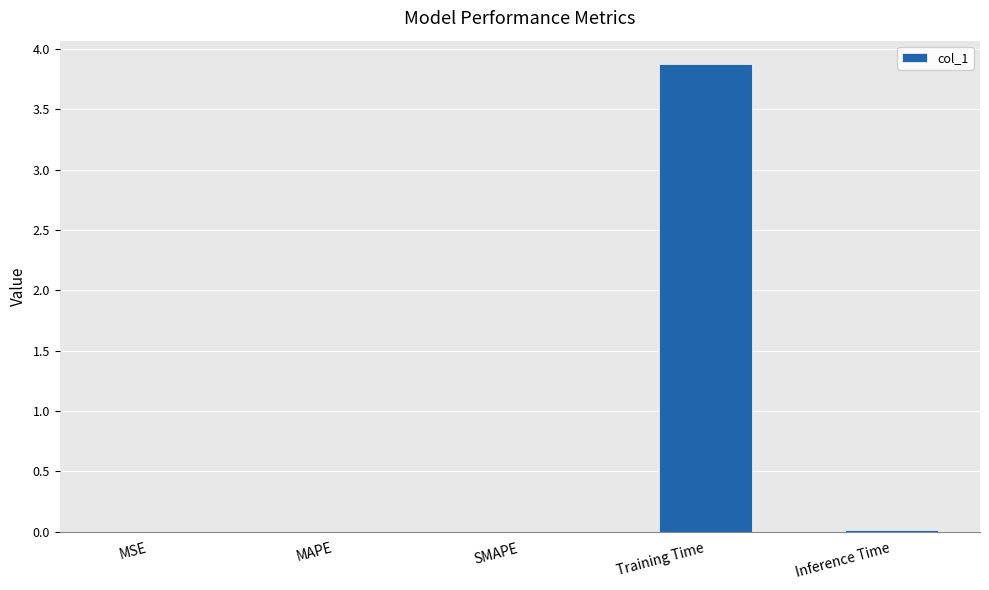

What is the sum of all values?

3.9